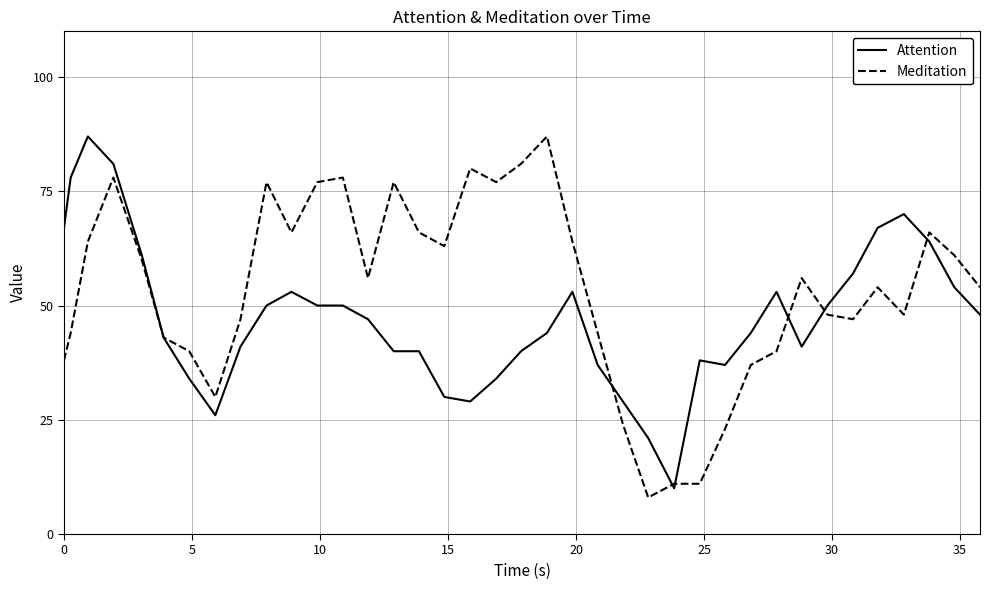

List the series in order of their overall mean, highest first.

Meditation, Attention